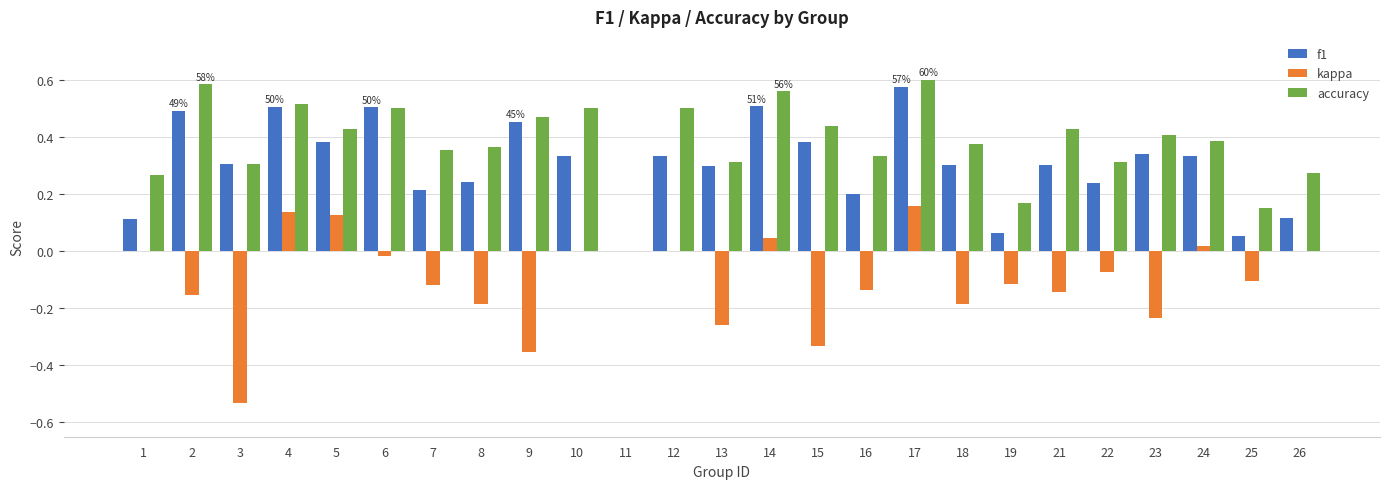

How many groups of bars are there?

25